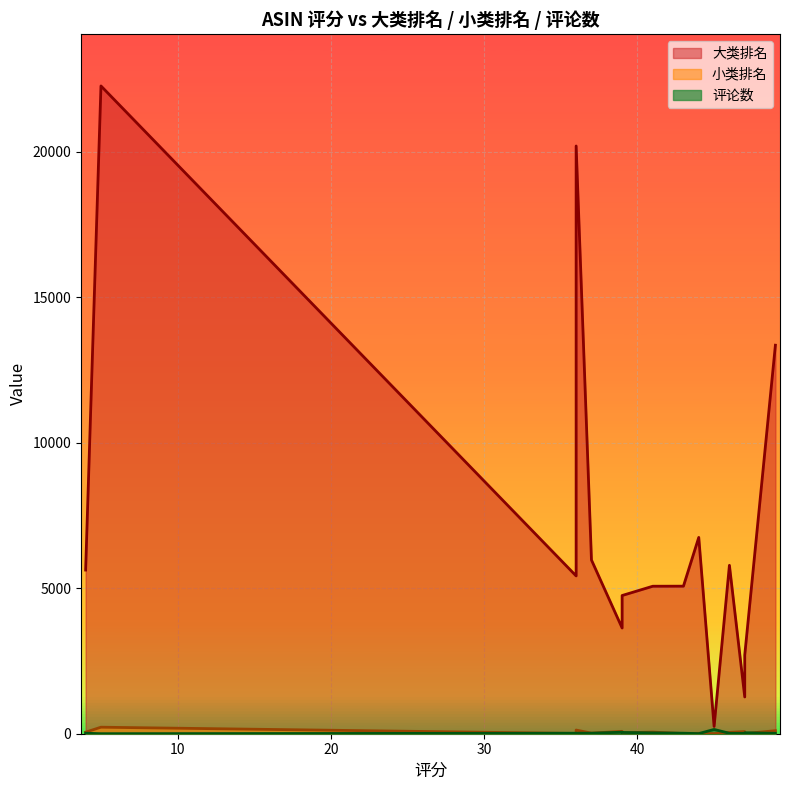

In 大类排名, how many points are lower than both neighbors (excluding endpoints)?

4